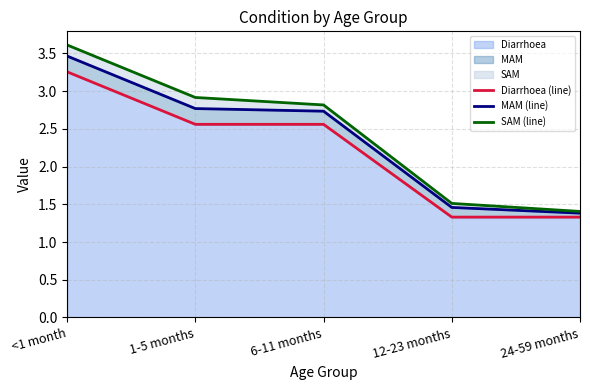

List the series in order of their peak value, highest first.

SAM (line), MAM (line), Diarrhoea (line)